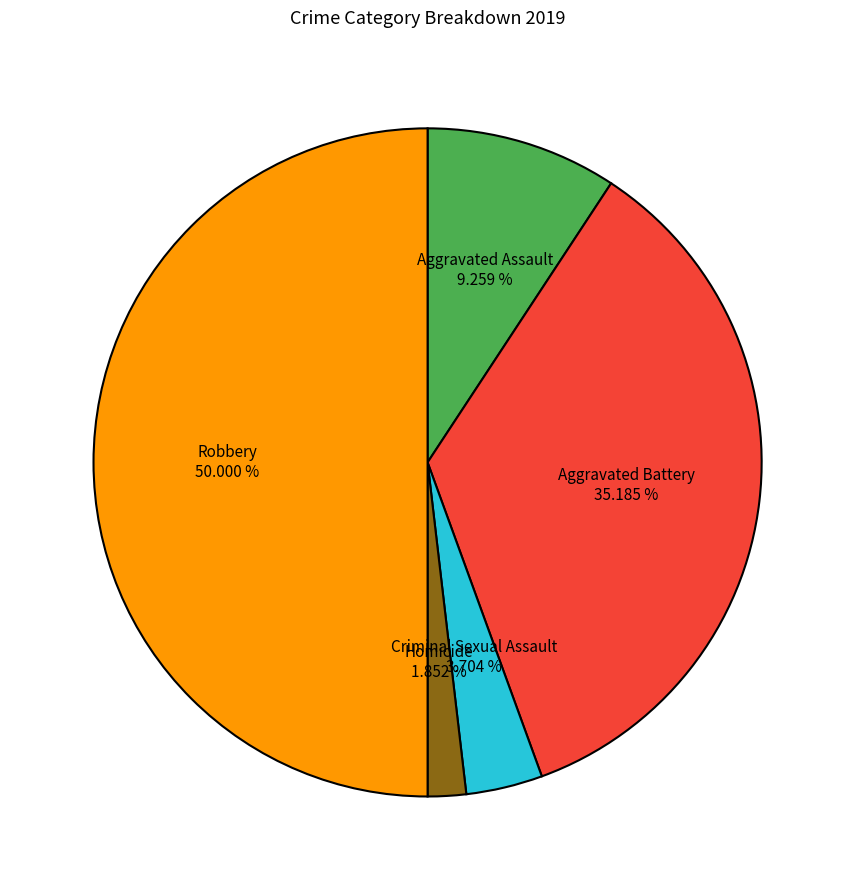

How many segments does this pie chart have?

5